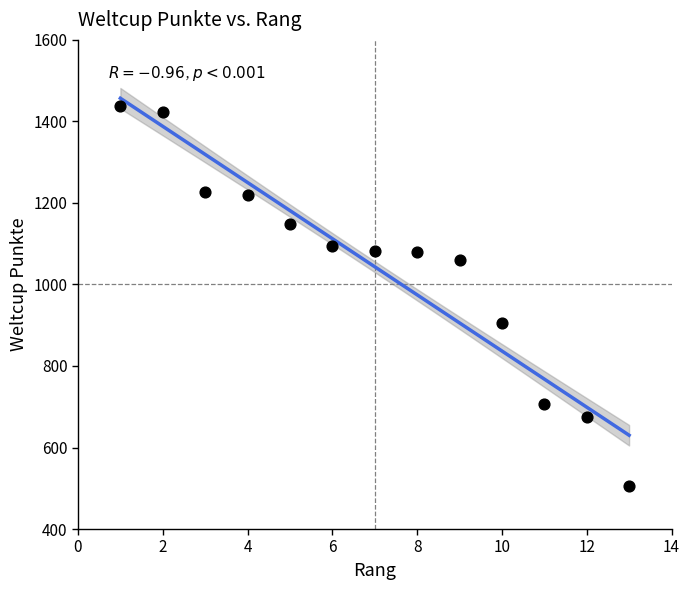

What is the range of X values (max minus min)?

12